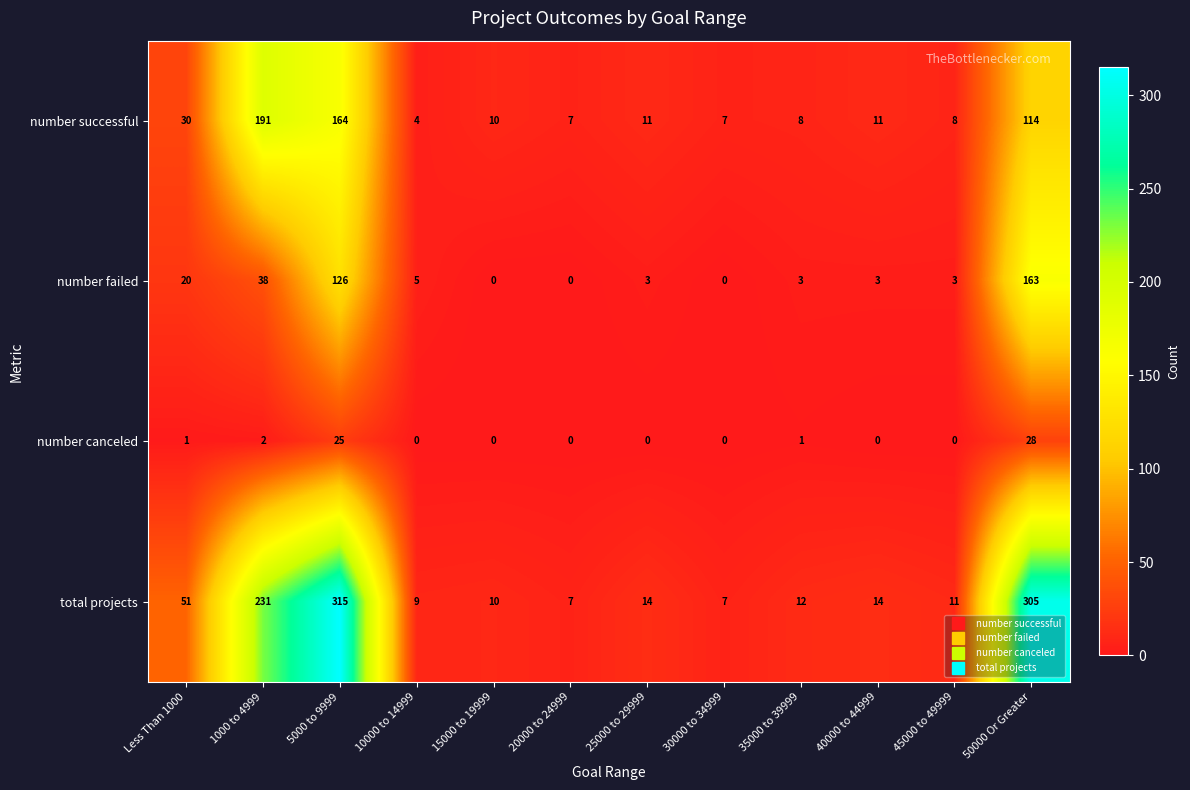

What value does the total projects series have at Less Than 1000?

51